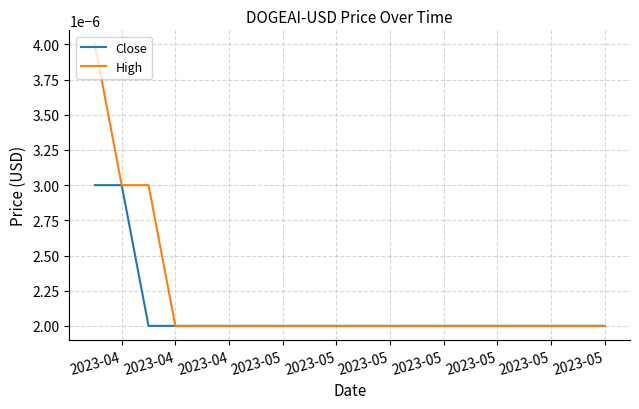

Rank the series by their maximum value, from lowest to highest.

Close, High